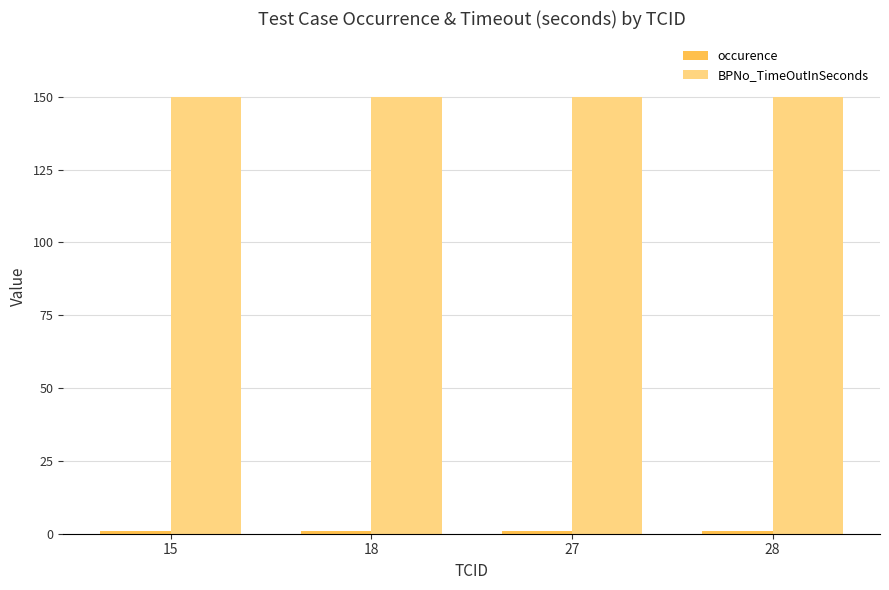

The value of BPNo_TimeOutInSeconds at 18 is 150. True or false?

True